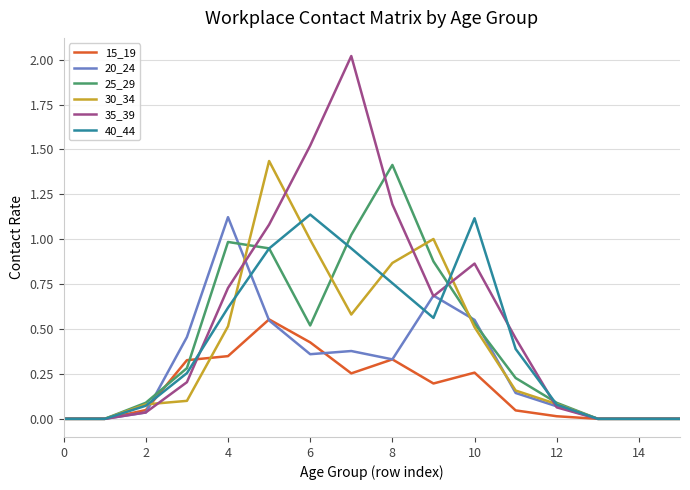

Which series has the largest range (max minus min)?

35_39